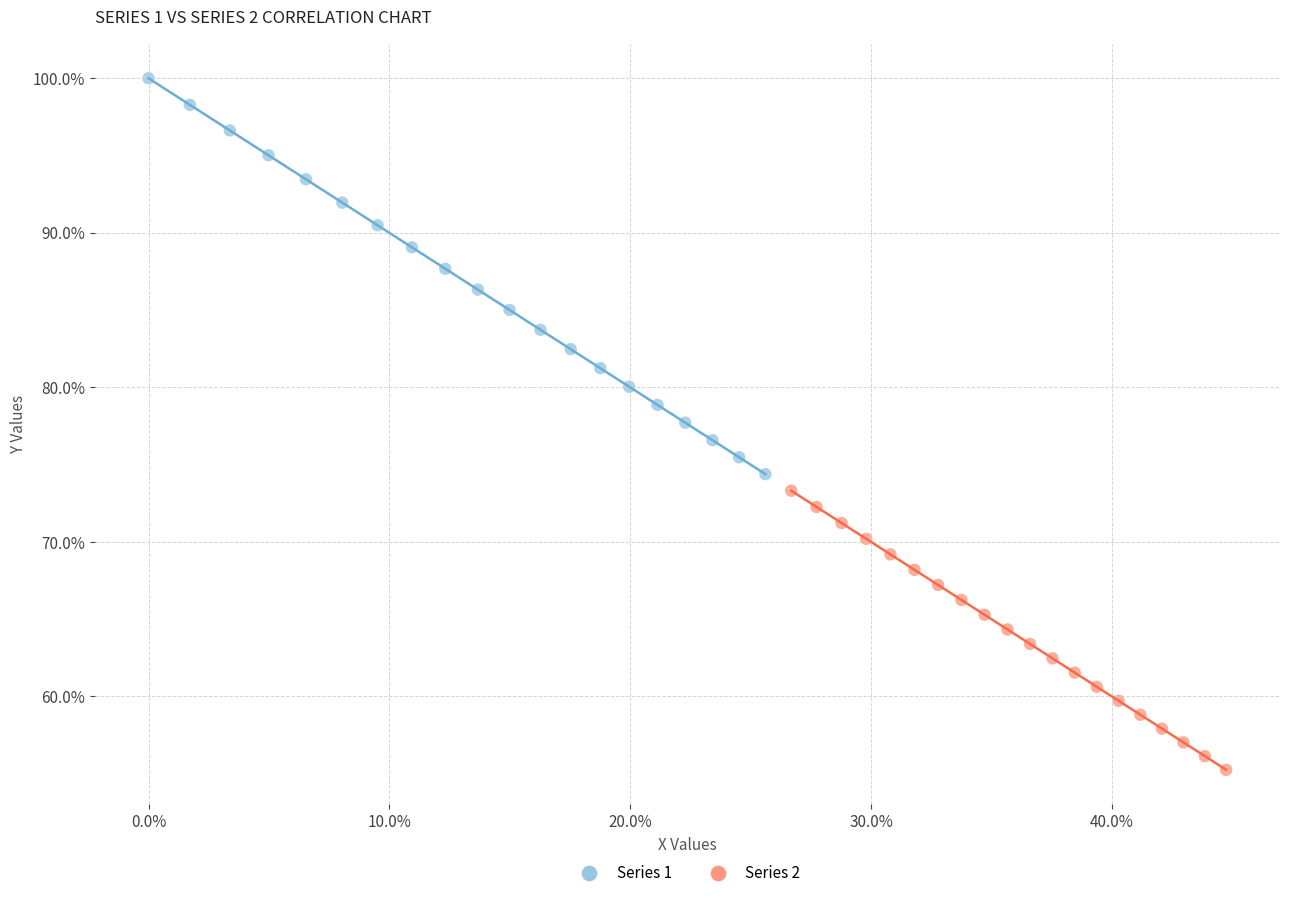

What are all the series names shown in the legend?

Series 1, Series 2